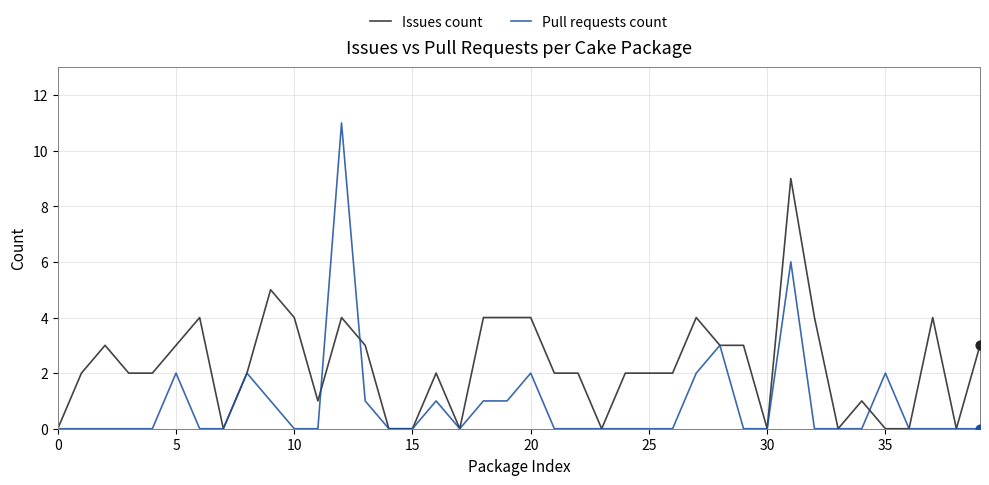

Which series has the largest range (max minus min)?

Pull requests count